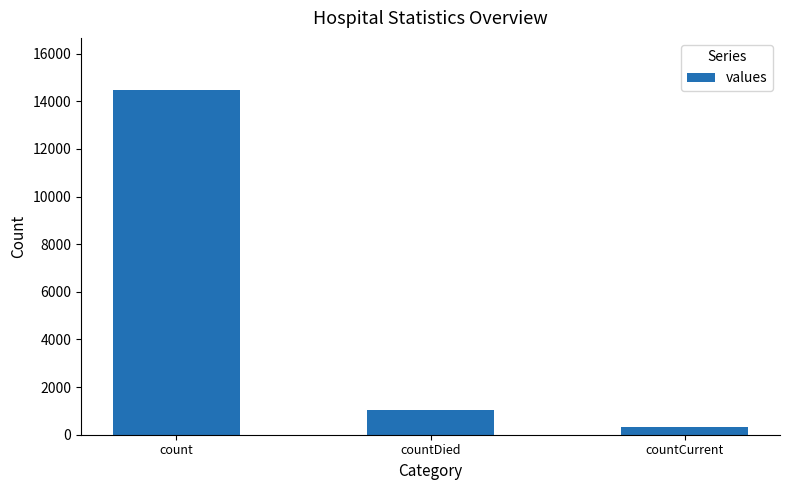

What is the difference between the maximum and second lowest values?

13455